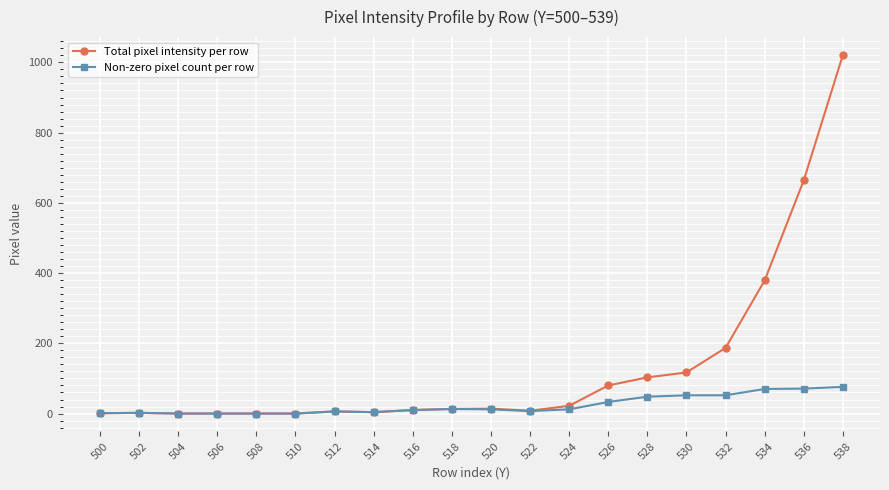

At which label is Total pixel intensity per row closest to 510?

534